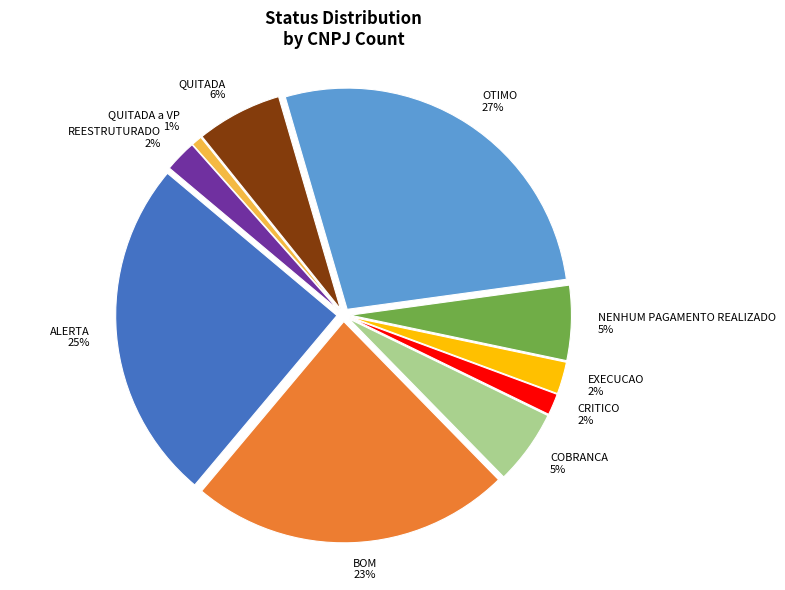

Is OTIMO the majority of the pie?

No